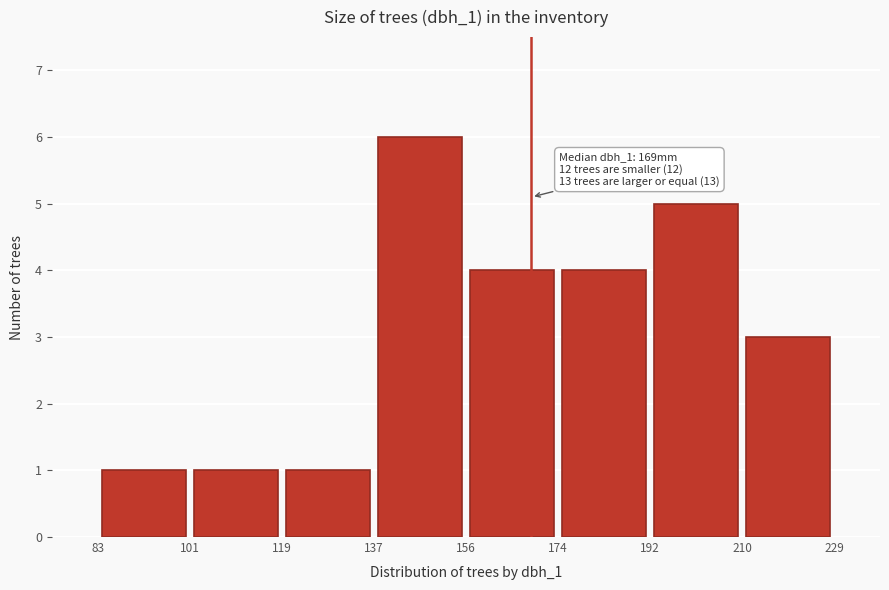

Over which range of the x-axis is the bar tallest?

137 to 156